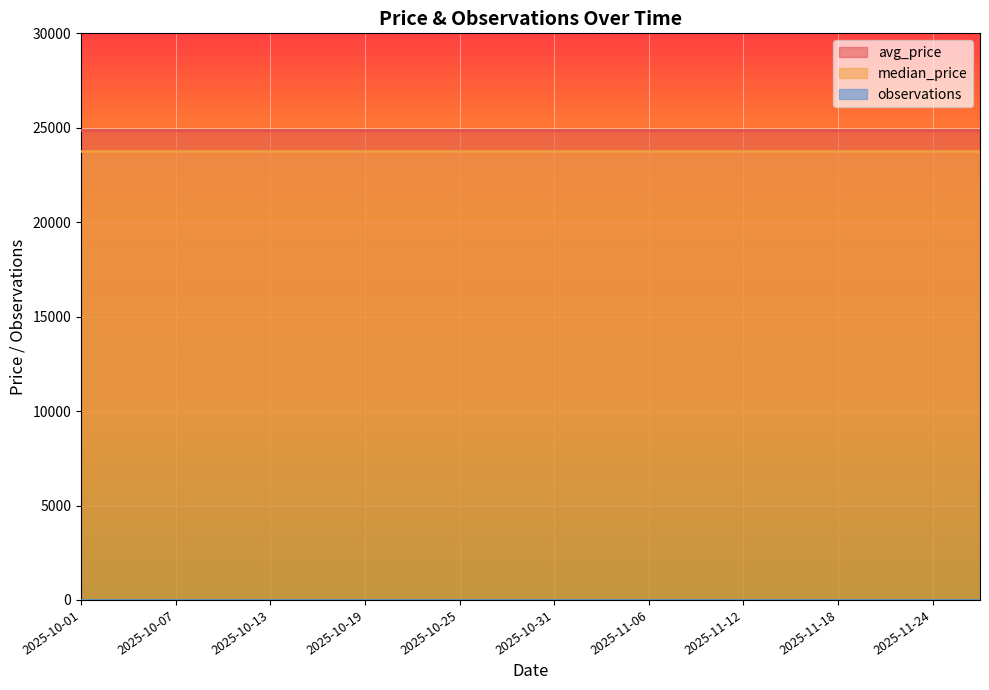

What is the lowest value of the observations series?

10.0